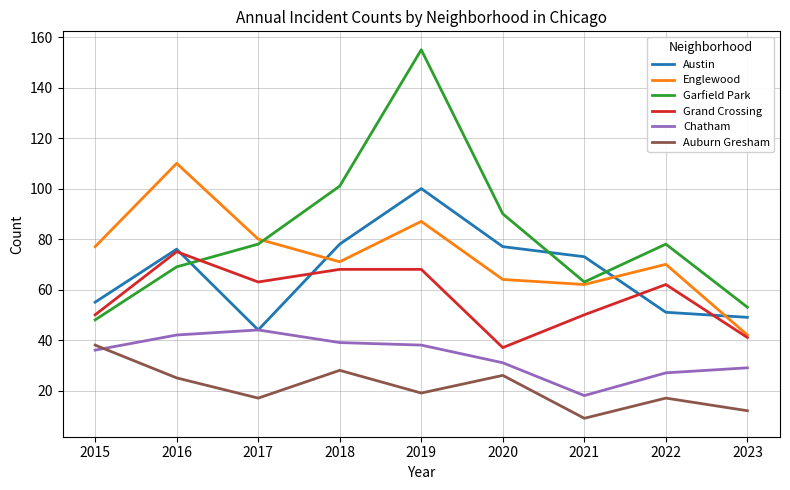

At which label does Austin first exceed 73?

2016